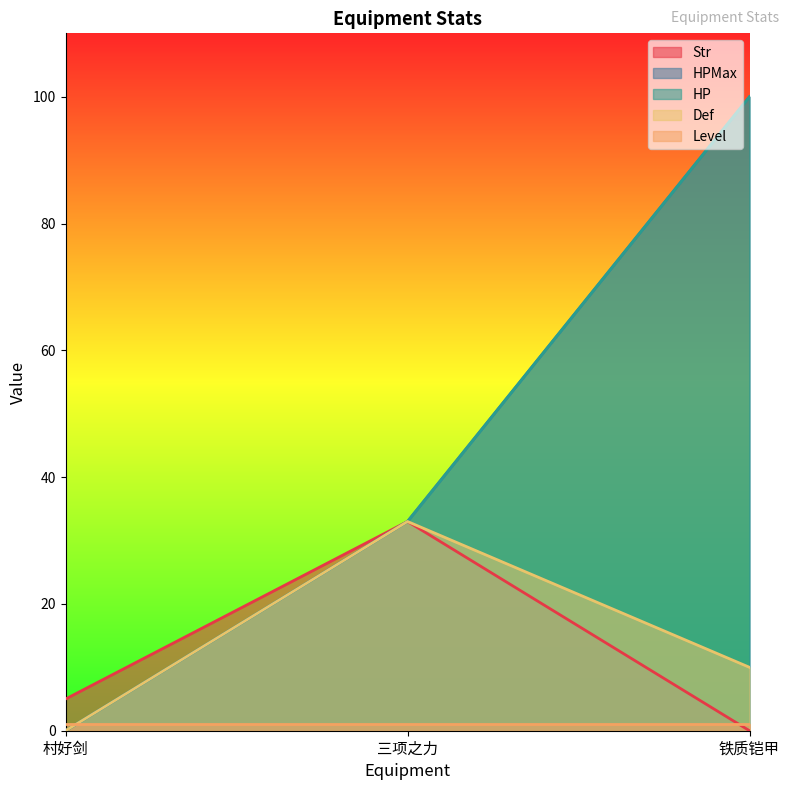

The HP series shows 179 at 铁质铠甲. True or false?

False